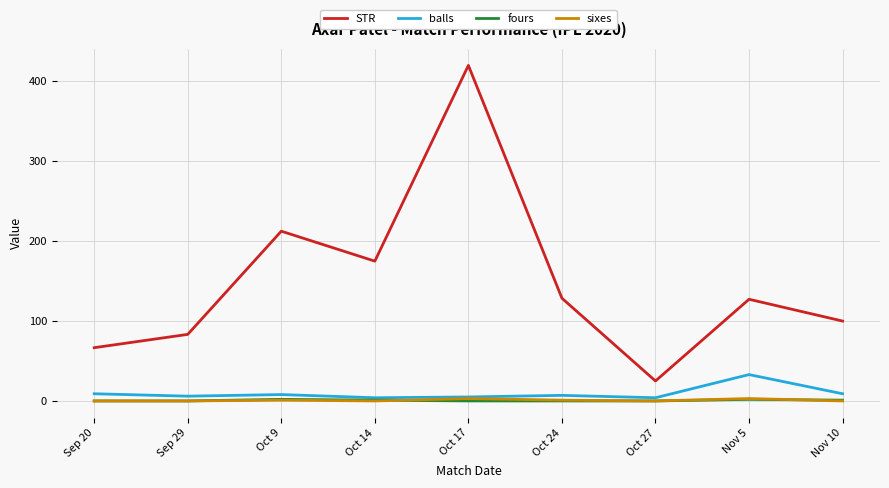

How many fours values are between 0 and 1?

7